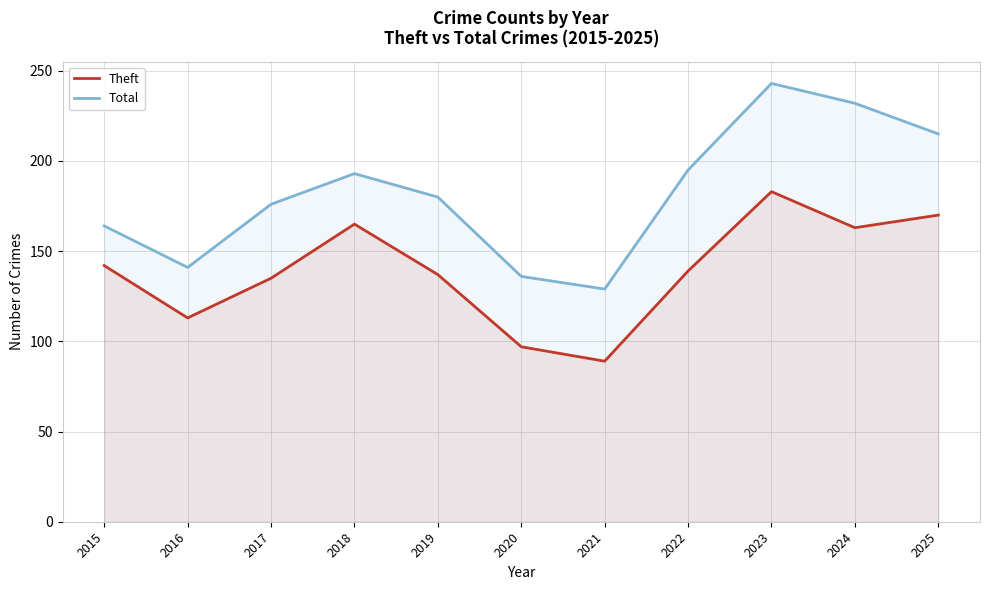

Read the Theft value at 2017.

135